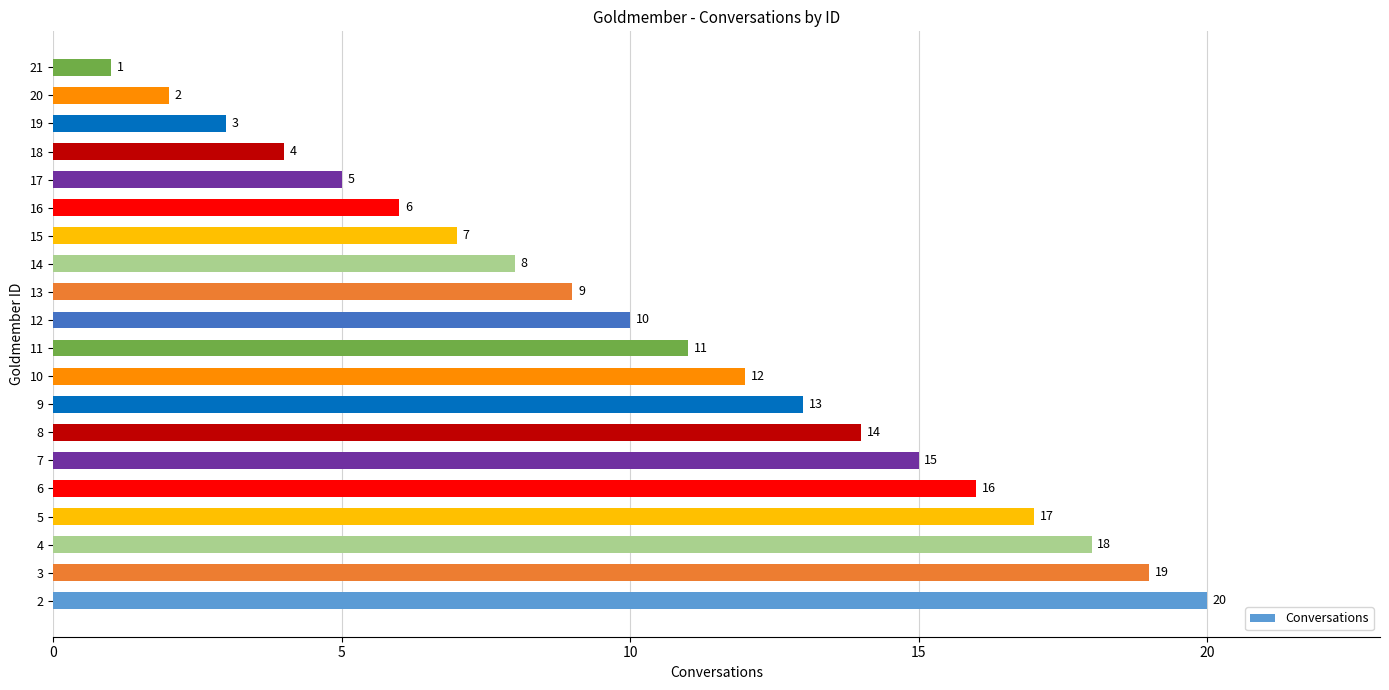

Approximately how many times larger is the value at 13 compared to 17?

1.8